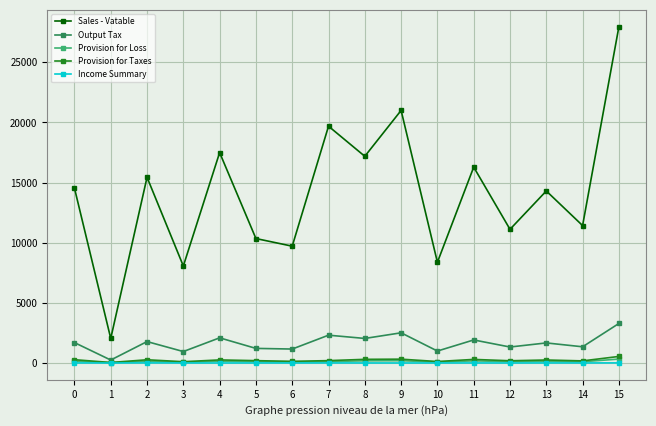

What is the difference between the Provision for Loss values at 11 and 5?

62.3